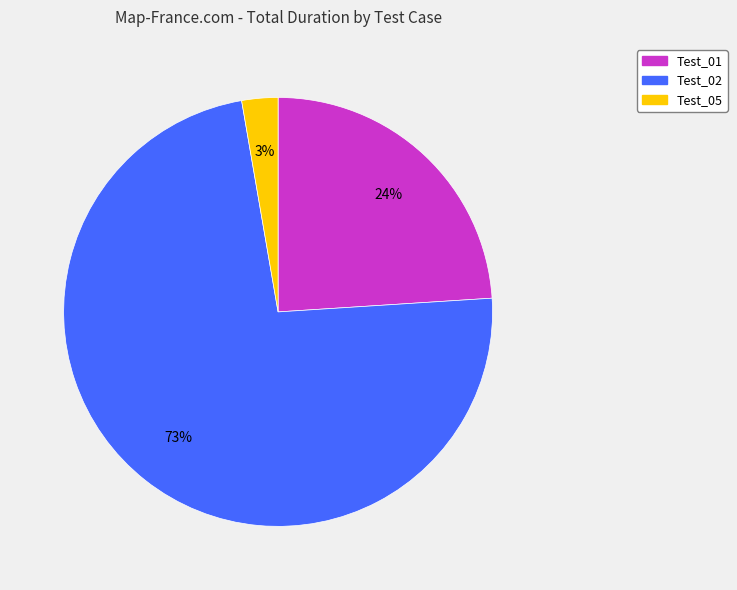

True or false: Test_02 accounts for 73% of the total.

True